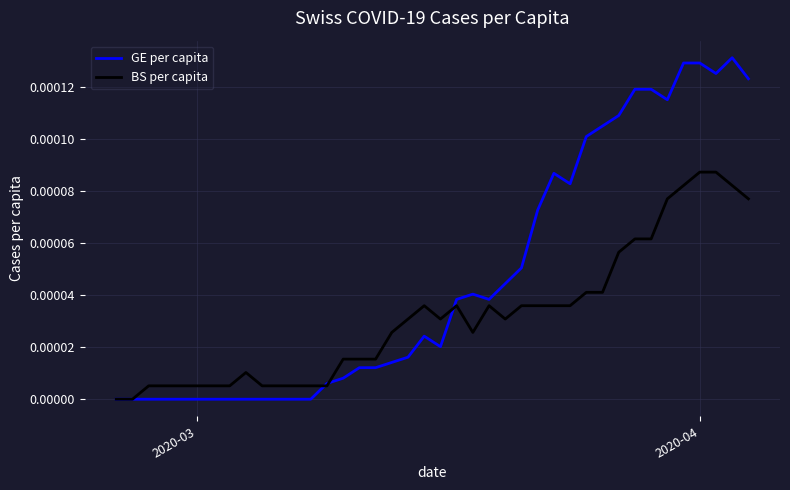

True or false: GE per capita and BS per capita intersect in this chart.

True